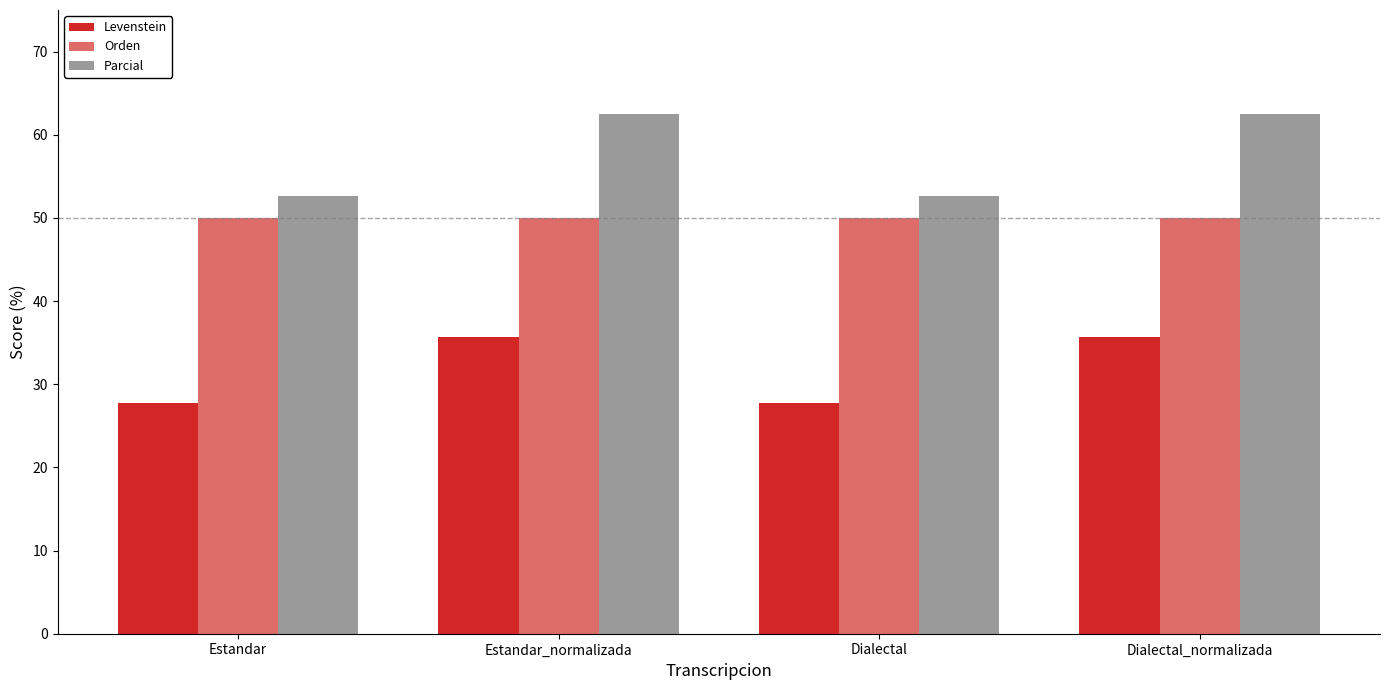

Does the chart contain any negative values?

No